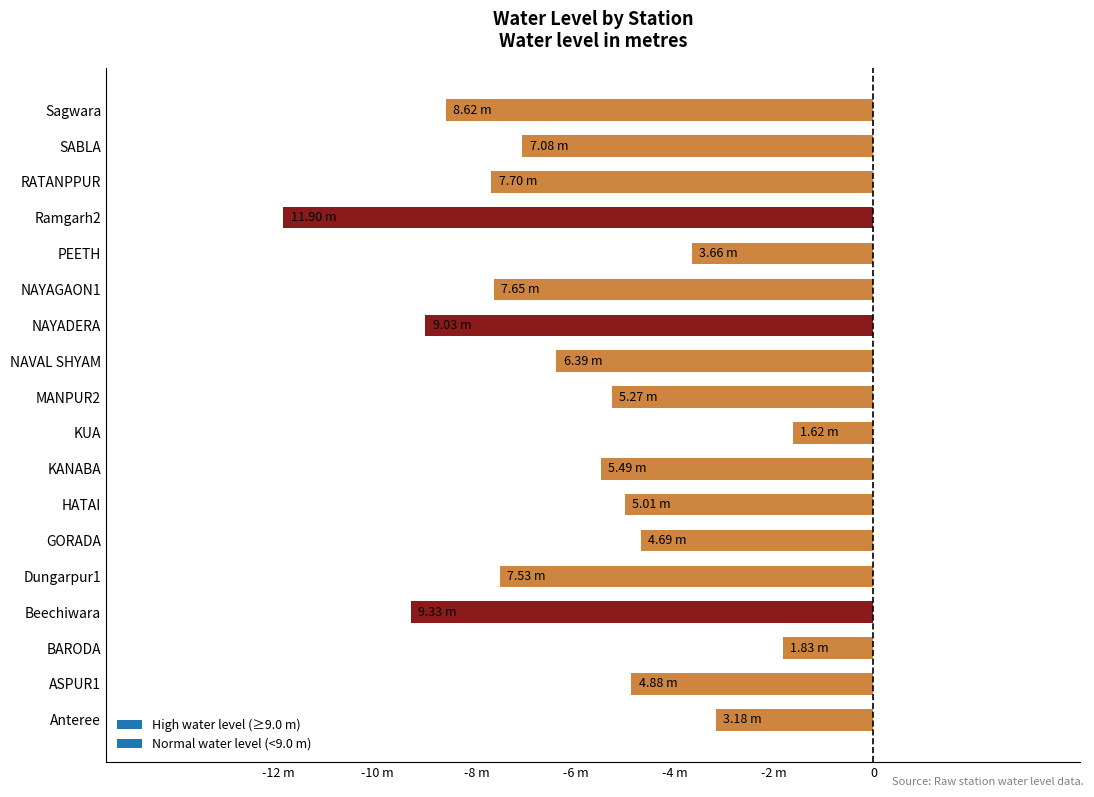

What is the average value?

-6.2